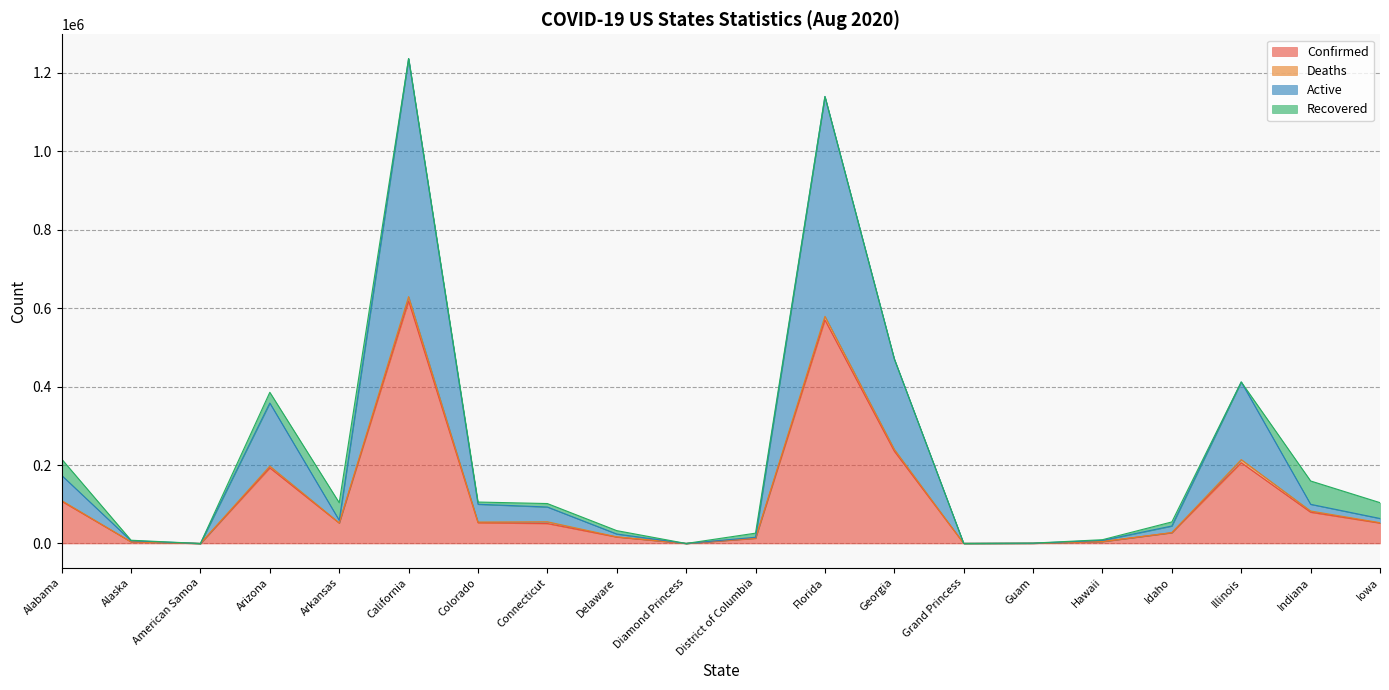

True or false: Confirmed and Active intersect in this chart.

False